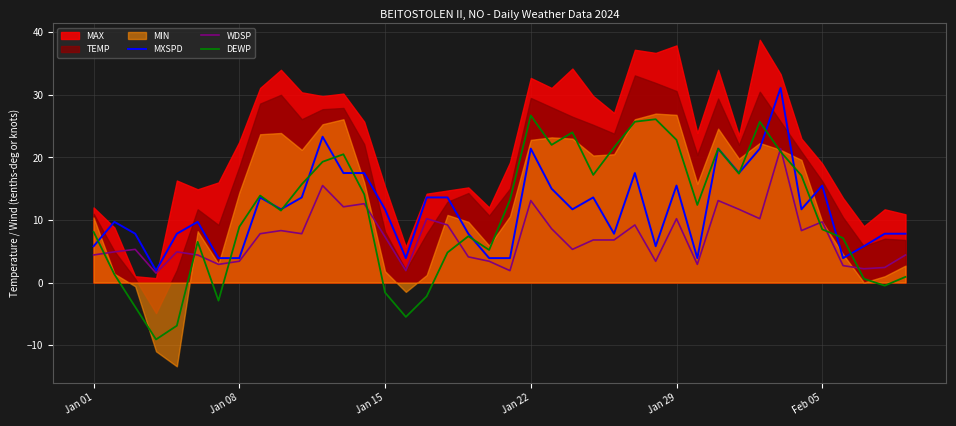

True or false: MXSPD has a value of 1.2 at Jan 08.

False